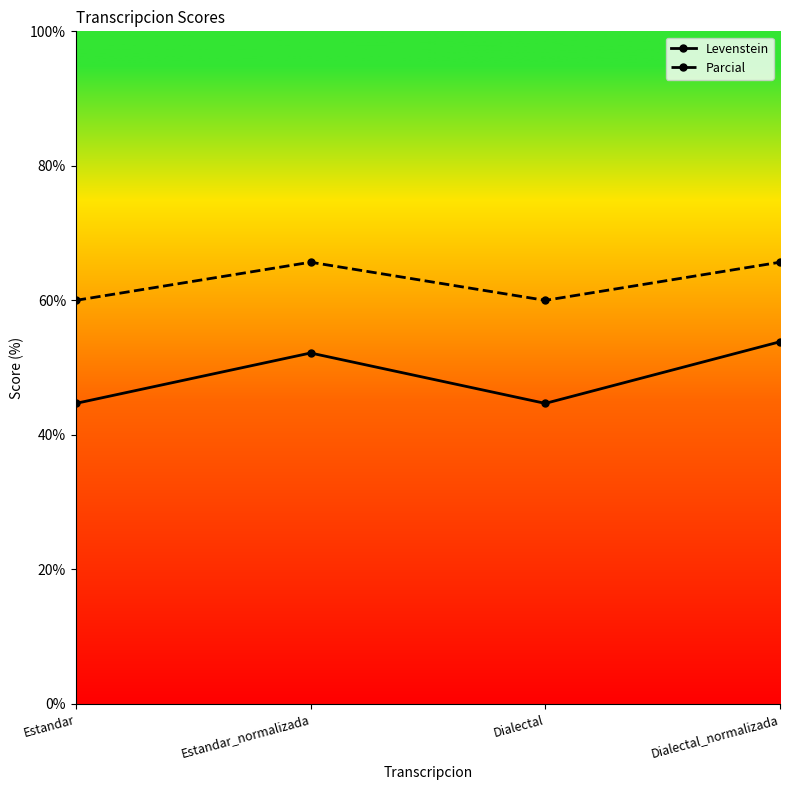

What are all the series names shown in the legend?

Levenstein, Parcial